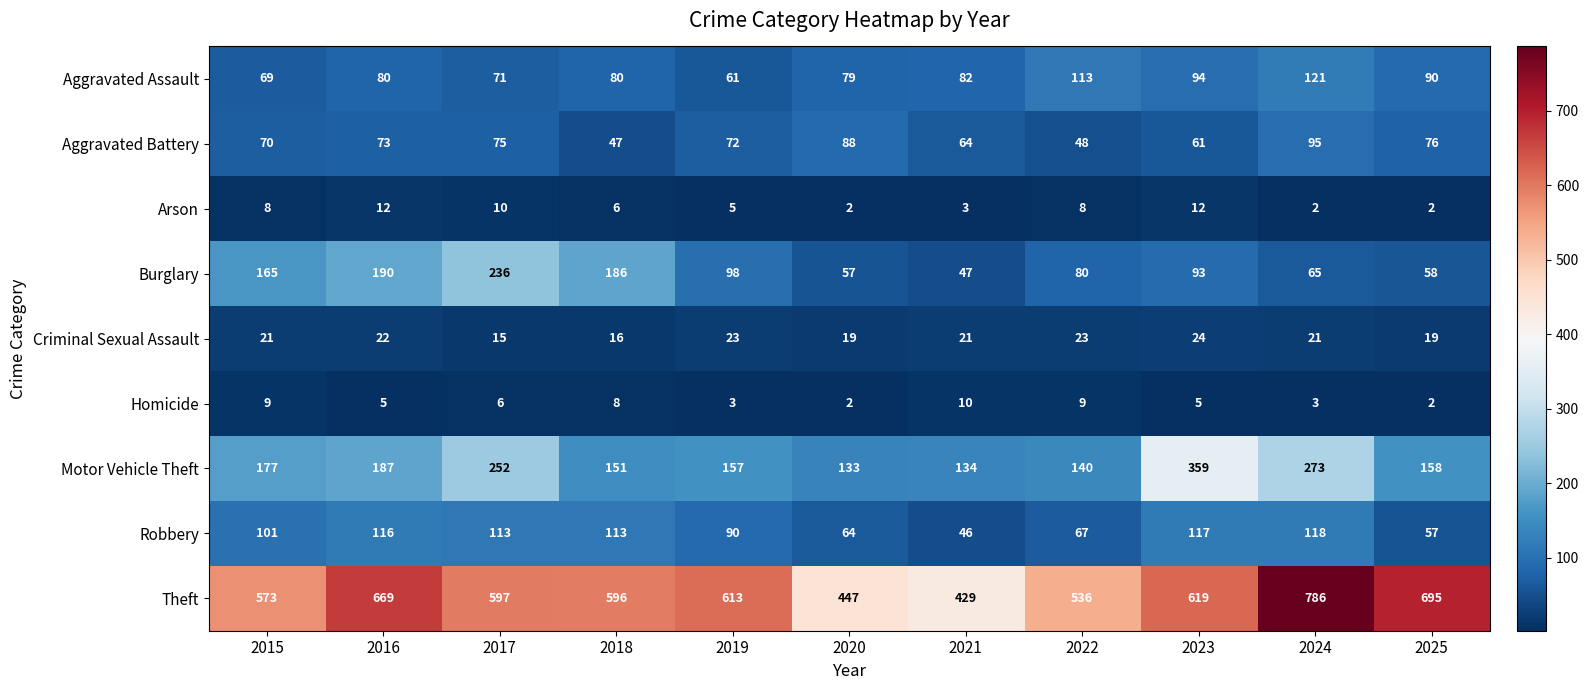

How many data points does each series have?

11